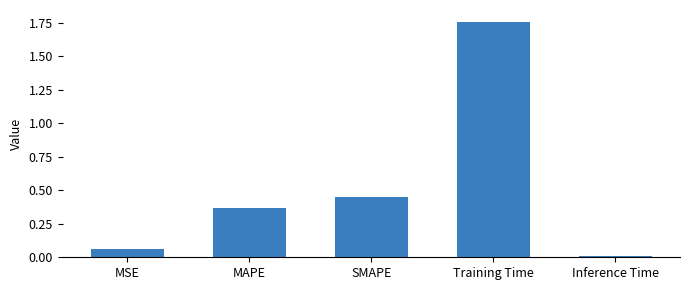

Does the chart contain stacked bars?

No